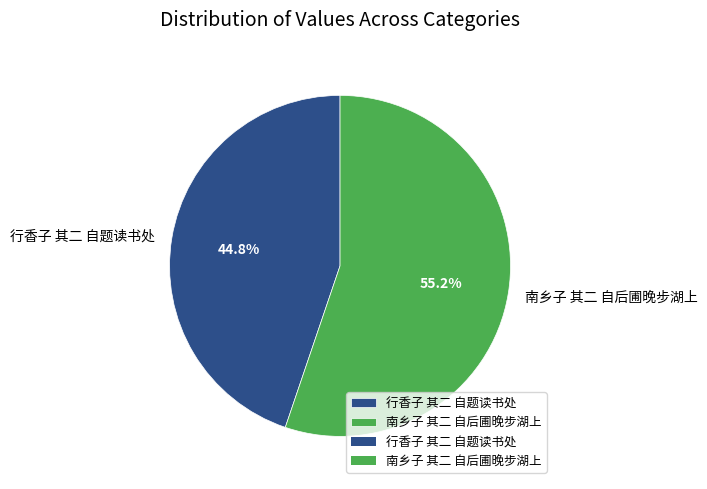

How much of the chart is everything except 行香子 其二 自题读书处?

55.2%